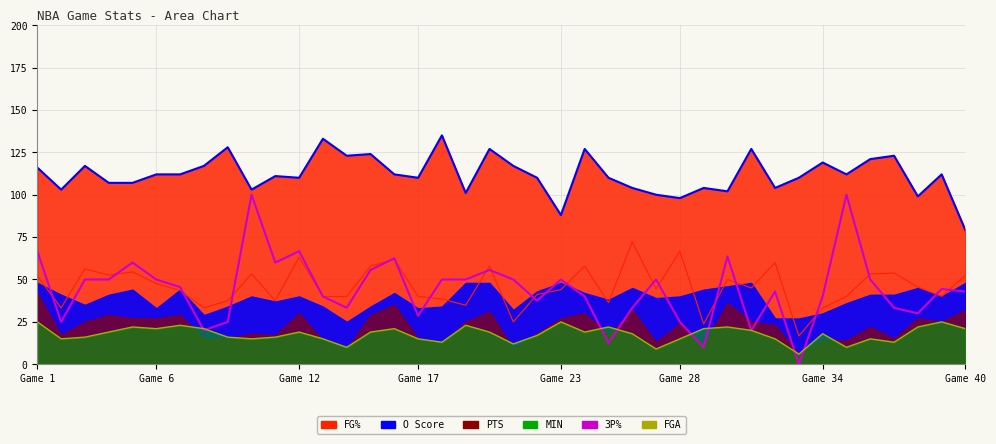

What position from the right is 21?

19